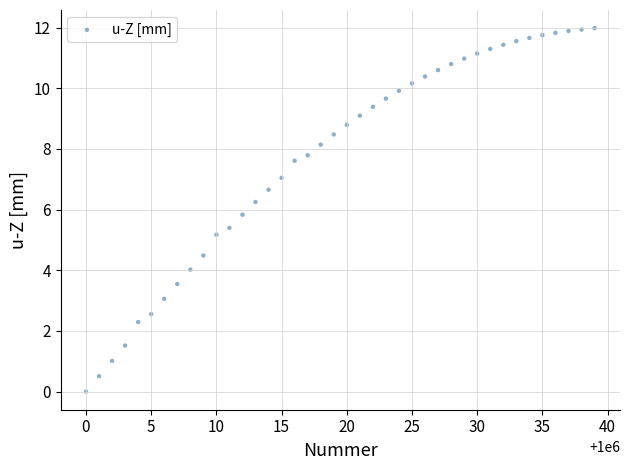

What Y value in the scatter plot is closest to 5?

5.2